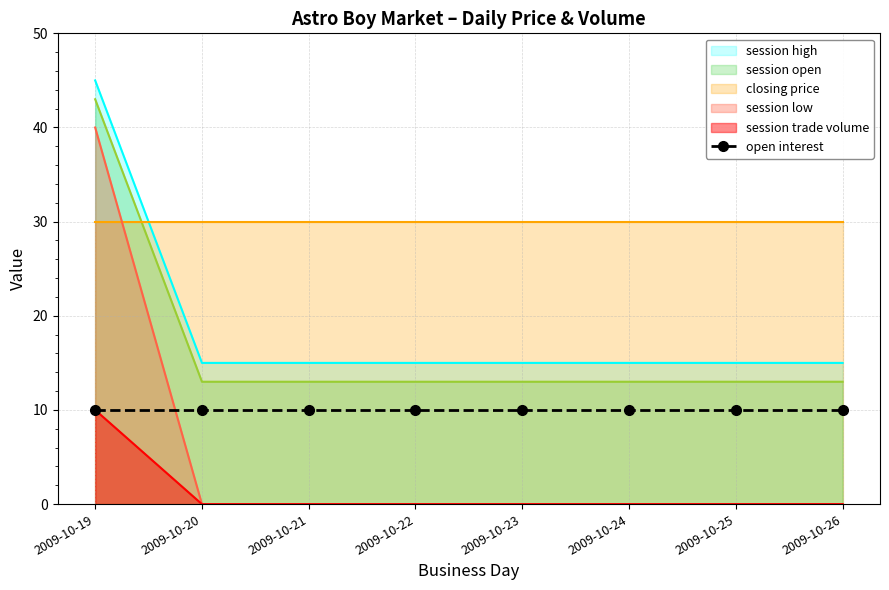

At which label does session open reach its peak?

2009-10-19